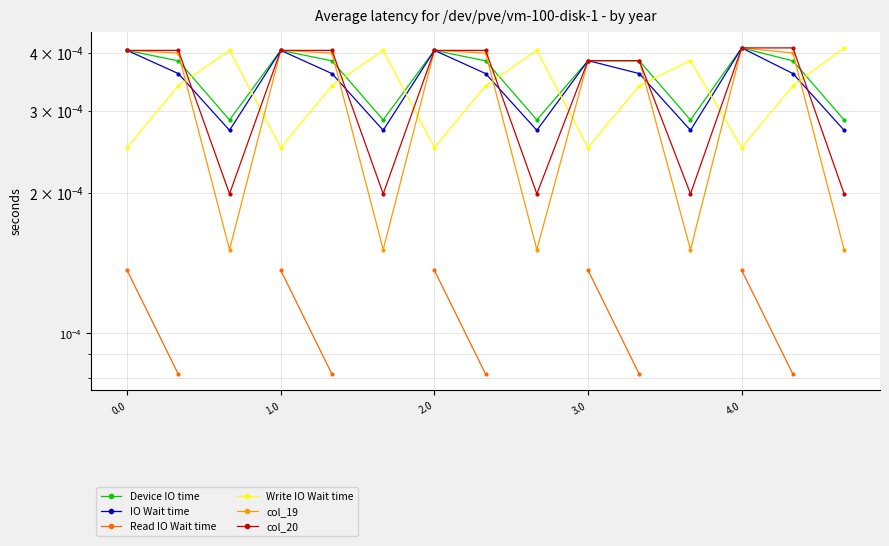

At which category is the sum across all series the highest?

4.0